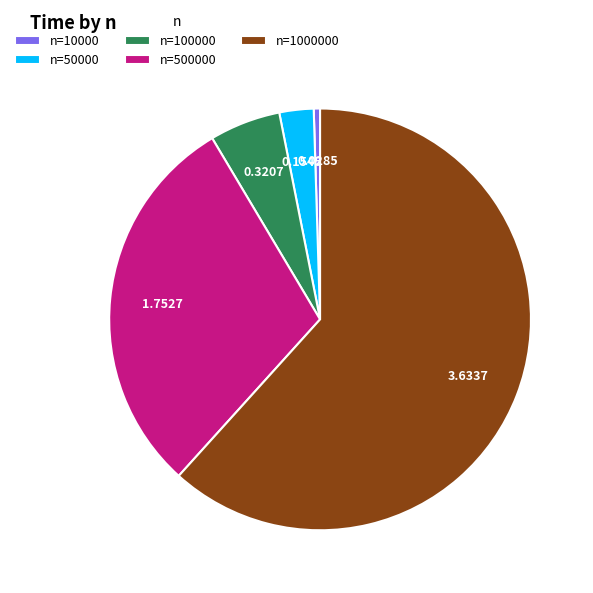

Is there any slice that represents more than half of the pie?

Yes